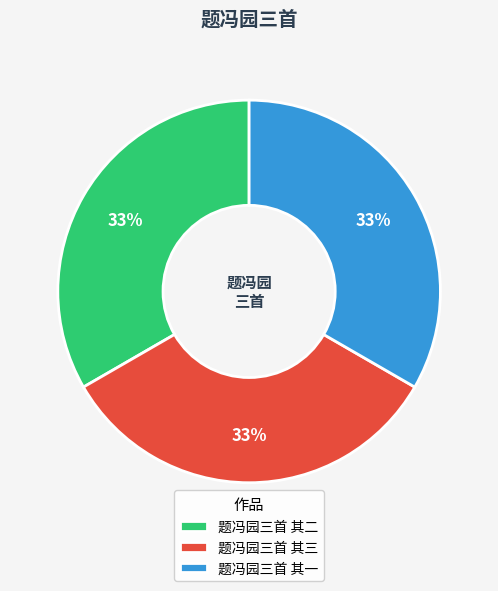

Is it true that 题冯园三首 其三 is 42% of the pie?

False